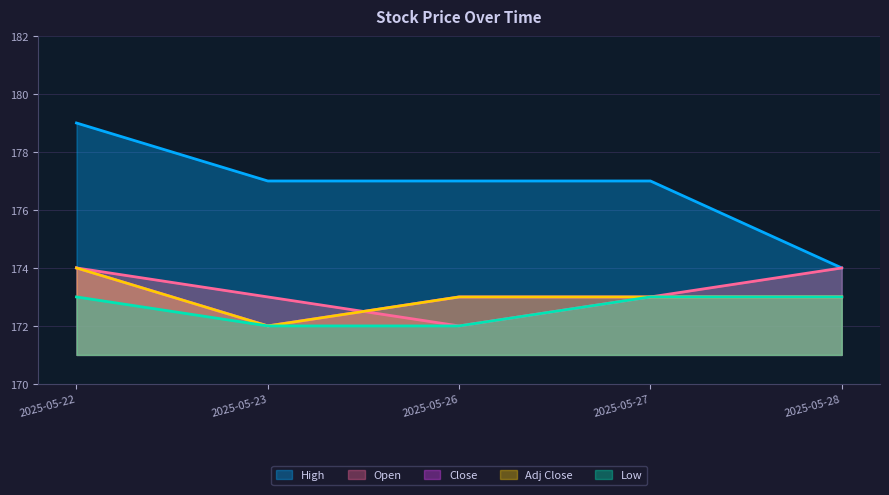

Reading right to left, what are all the values shown in this chart?

High: 2025-05-28=174	2025-05-27=177	2025-05-26=177	2025-05-23=177	2025-05-22=179
Low: 2025-05-28=173	2025-05-27=173	2025-05-26=172	2025-05-23=172	2025-05-22=173
Close: 2025-05-28=173	2025-05-27=173	2025-05-26=173	2025-05-23=172	2025-05-22=174
Adj Close: 2025-05-28=173	2025-05-27=173	2025-05-26=173	2025-05-23=172	2025-05-22=174
Open: 2025-05-28=174	2025-05-27=173	2025-05-26=172	2025-05-23=173	2025-05-22=174